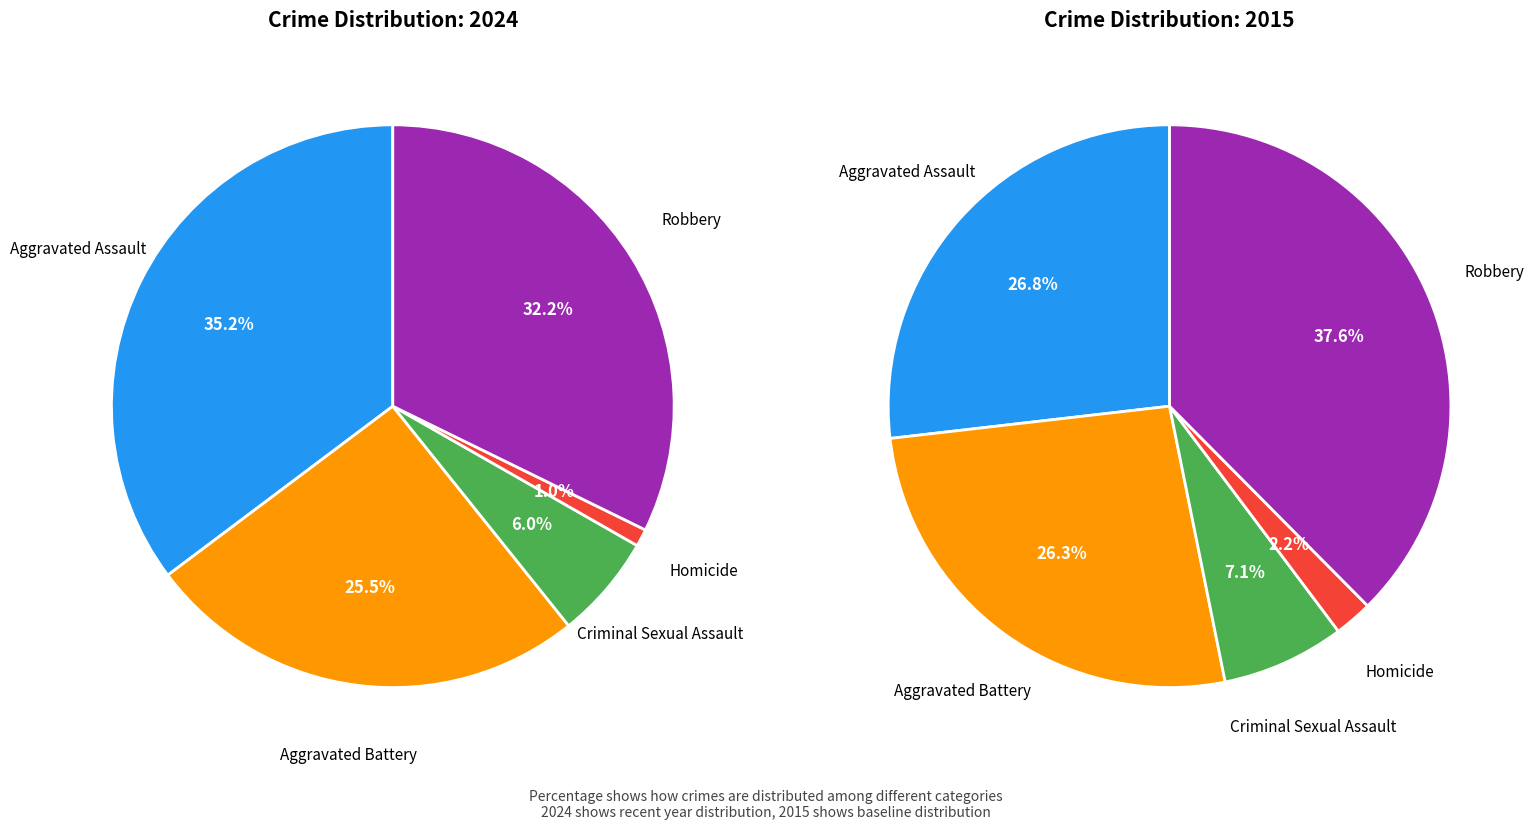

To the nearest percent, what portion does Homicide represent?

1%